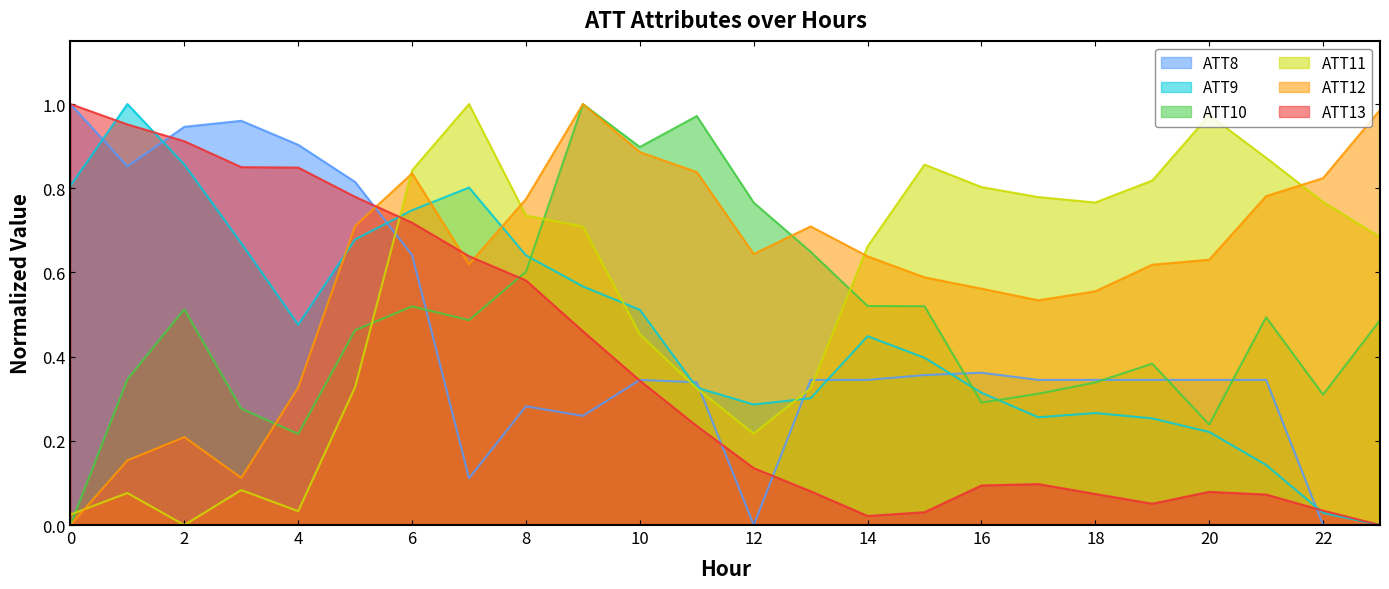

List the labels in order of ATT12 value, largest first.

9, 23, 10, 11, 6, 22, 21, 8, 5, 13, 12, 14, 20, 7, 19, 15, 16, 18, 17, 4, 2, 1, 3, 0